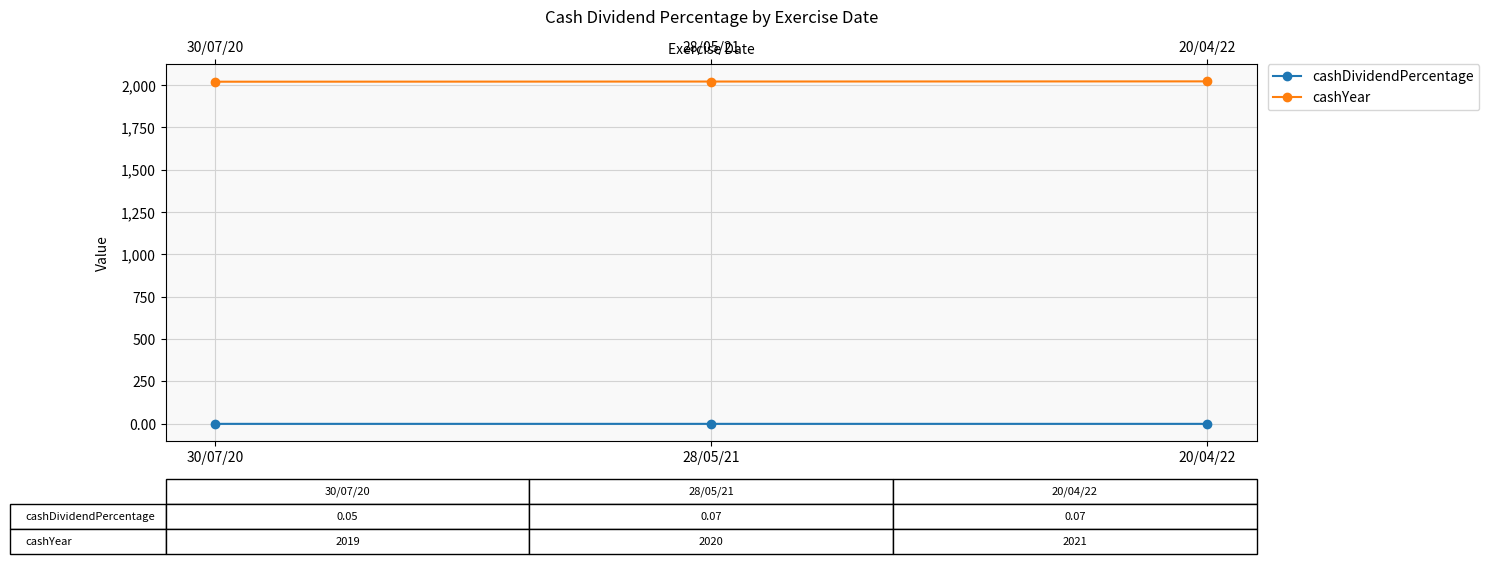

Does the chart display data point markers on the line(s)?

Yes